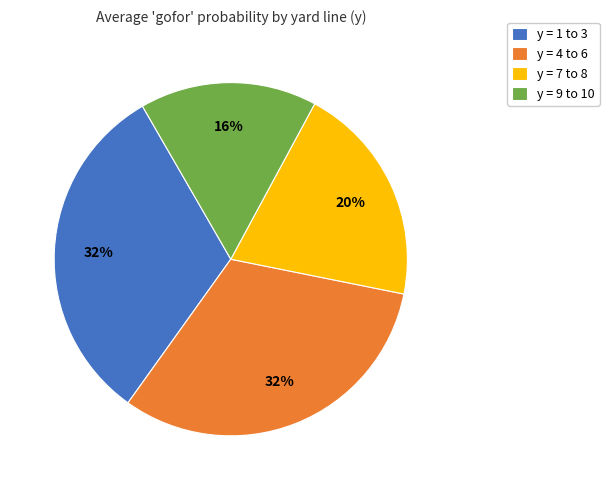

To the nearest percent, what is the difference between the largest and smallest slice percentages?

16%